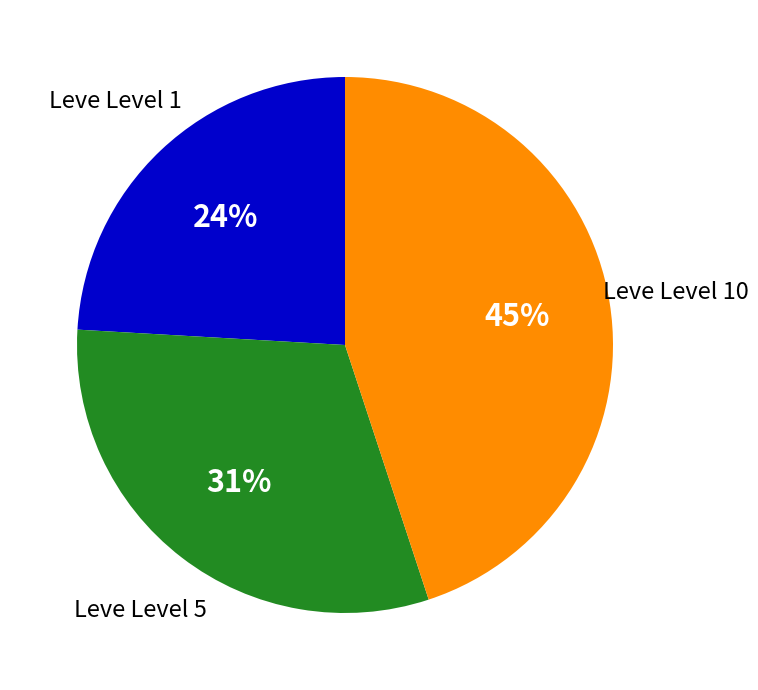

What is the smallest slice in the pie chart?

Leve Level 1